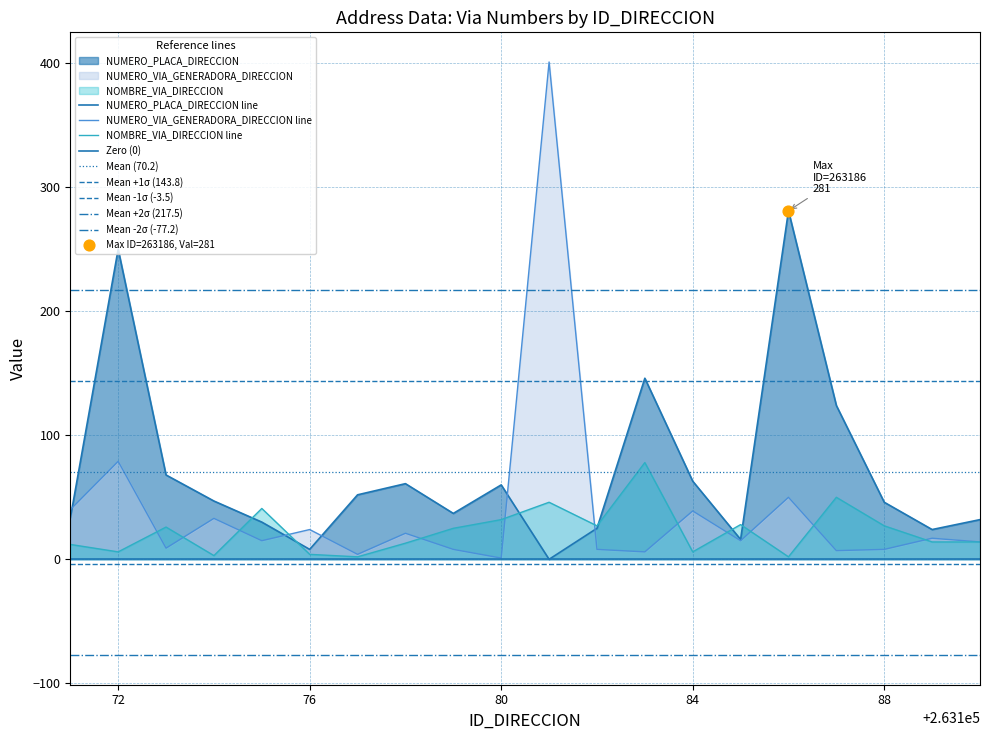

Which series has the widest spread of Y values?

NUMERO_VIA_GENERADORA_DIRECCION